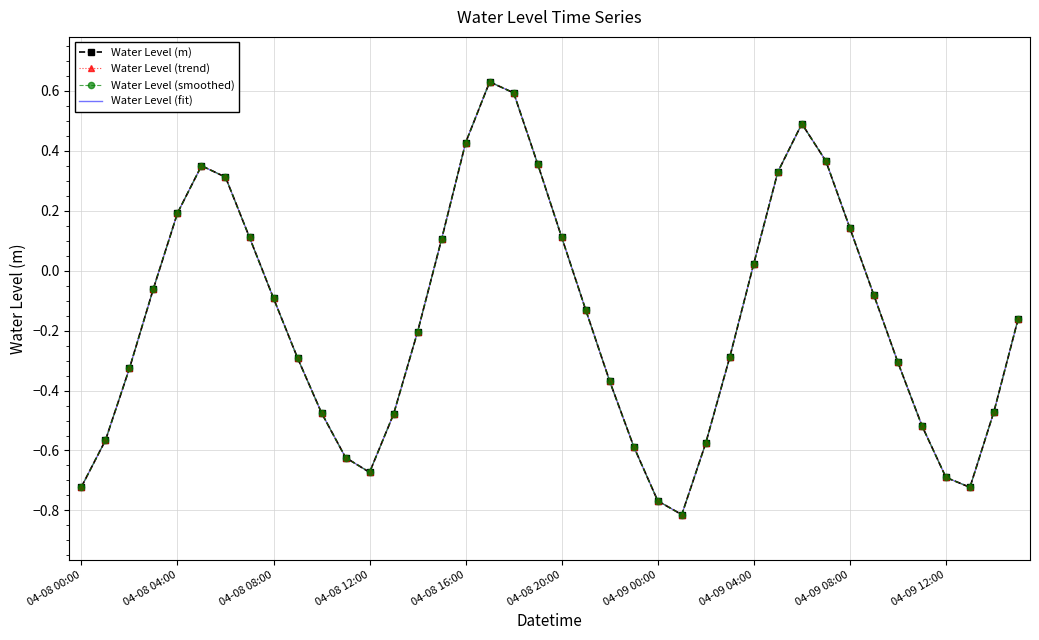

Does the chart have visible grid lines?

Yes